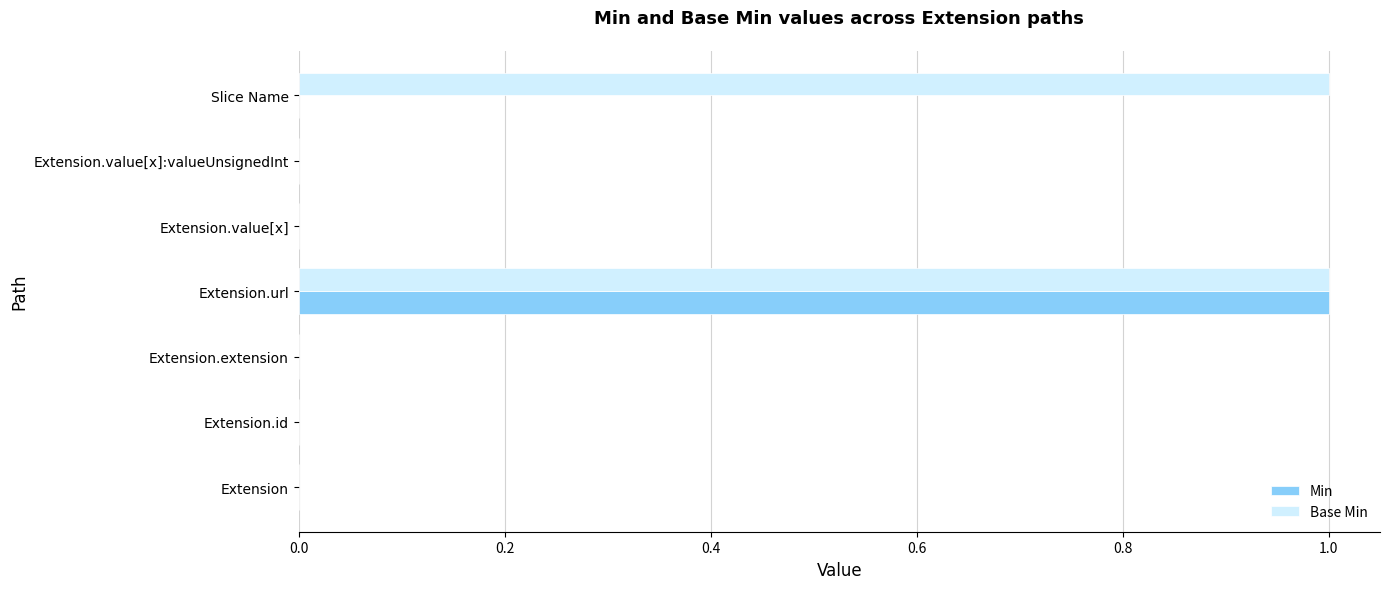

The value of Base Min at Extension.url is 1. True or false?

True